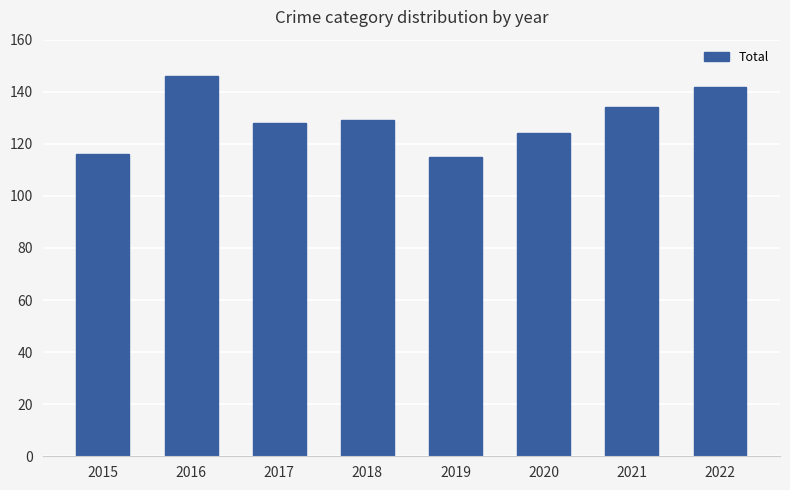

Between 2018 and 2015, which is larger?

2018